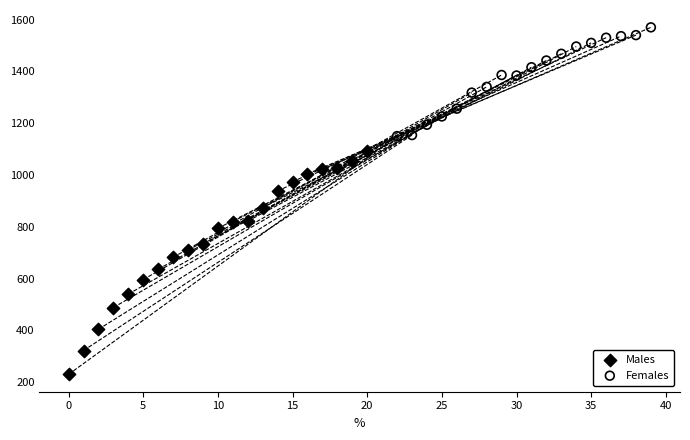

Which series reaches the minimum Y coordinate?

Males